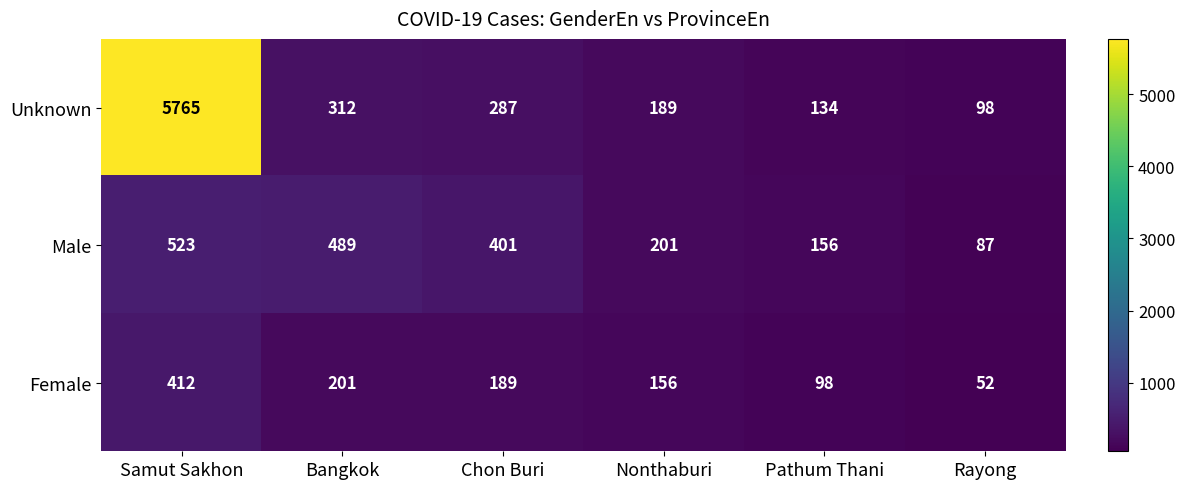

Reading left to right, extract all data points from this chart.

Unknown: Samut Sakhon=5765	Bangkok=312	Chon Buri=287	Nonthaburi=189	Pathum Thani=134	Rayong=98
Male: Samut Sakhon=523	Bangkok=489	Chon Buri=401	Nonthaburi=201	Pathum Thani=156	Rayong=87
Female: Samut Sakhon=412	Bangkok=201	Chon Buri=189	Nonthaburi=156	Pathum Thani=98	Rayong=52